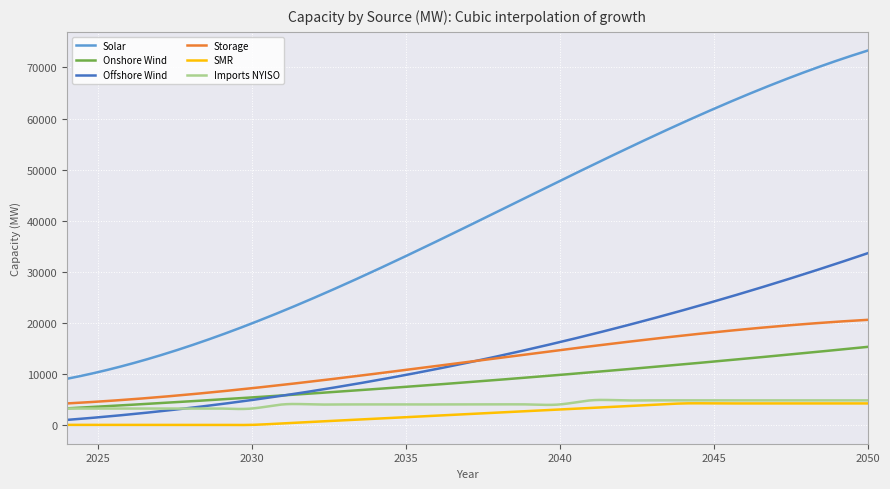

True or false: Solar and Onshore Wind cross at least once.

False